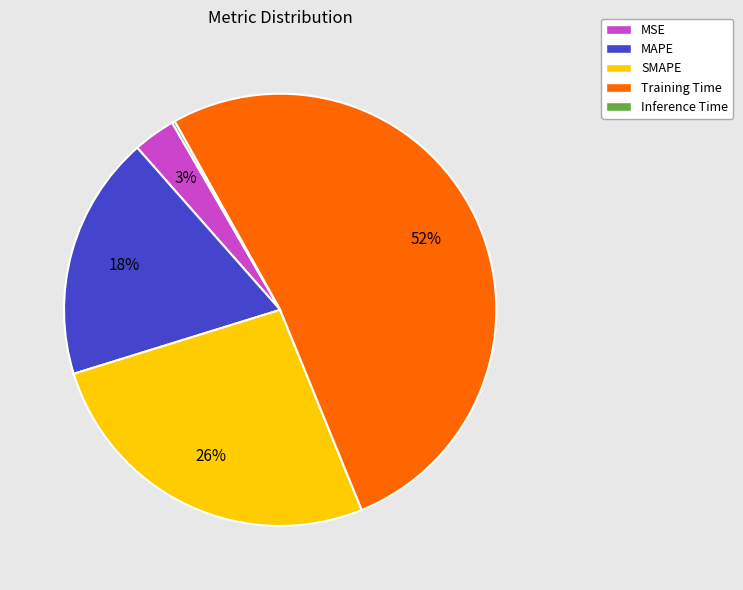

To the nearest percent, what is the average slice percentage?

20%